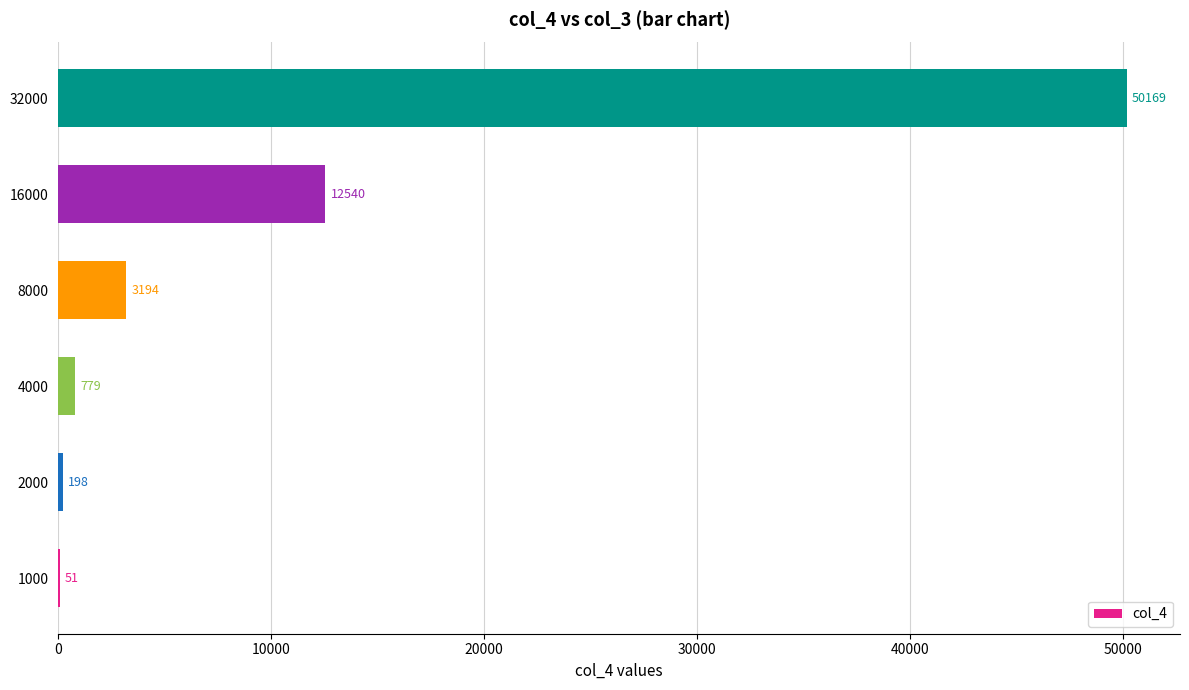

What is the maximum value shown in the chart?

50169